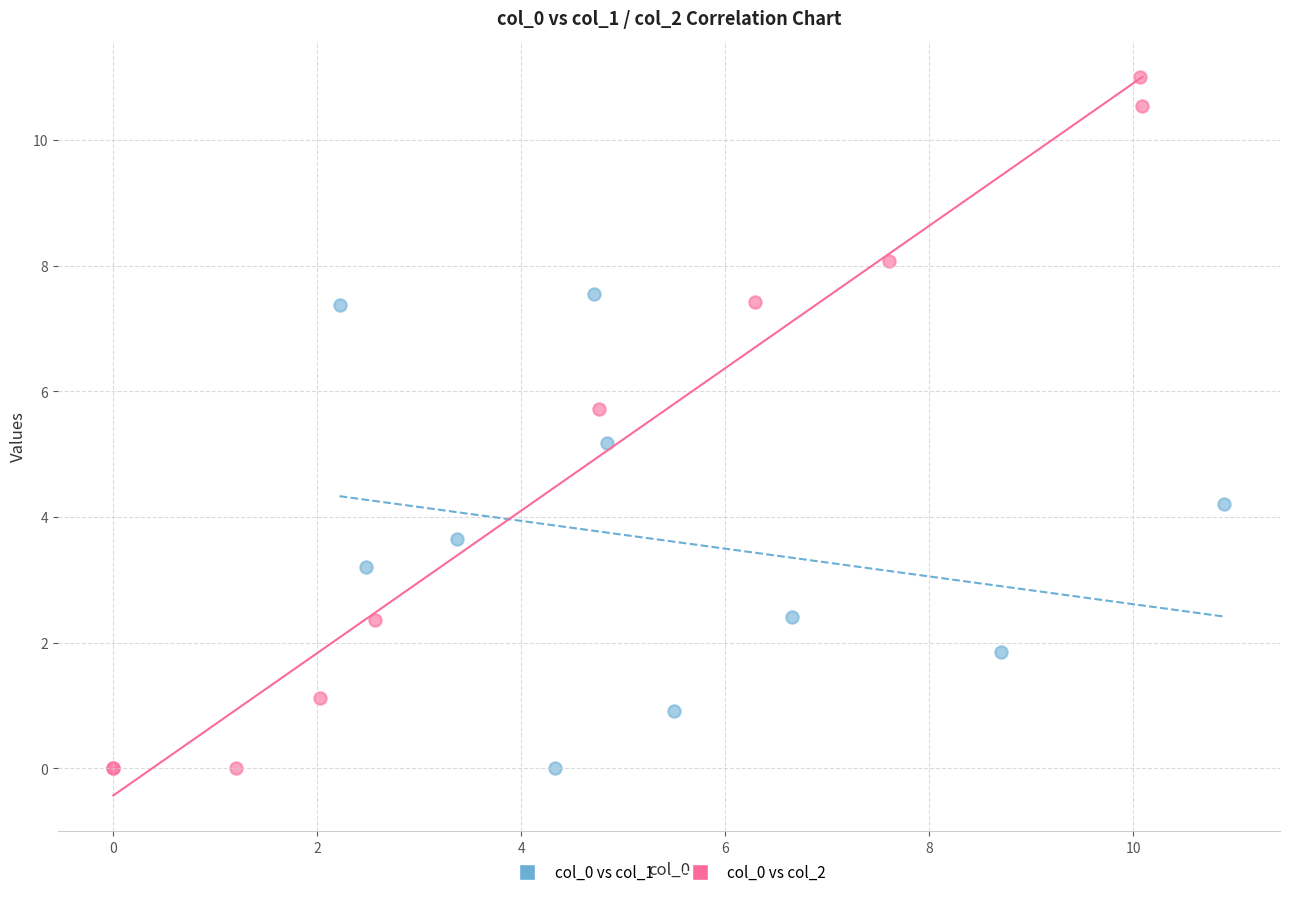

Which series has the largest Y range (max minus min)?

col_0 vs col_2